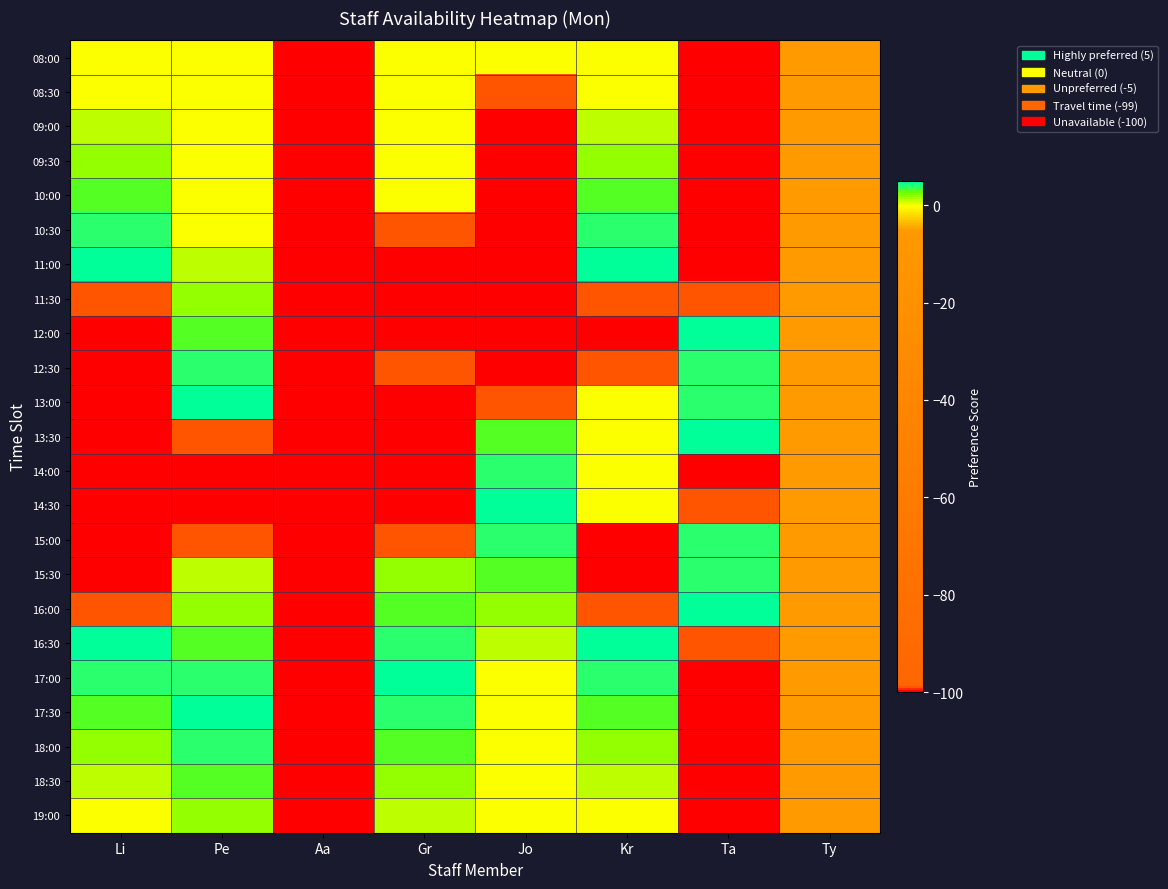

How many data points does each series have?

8